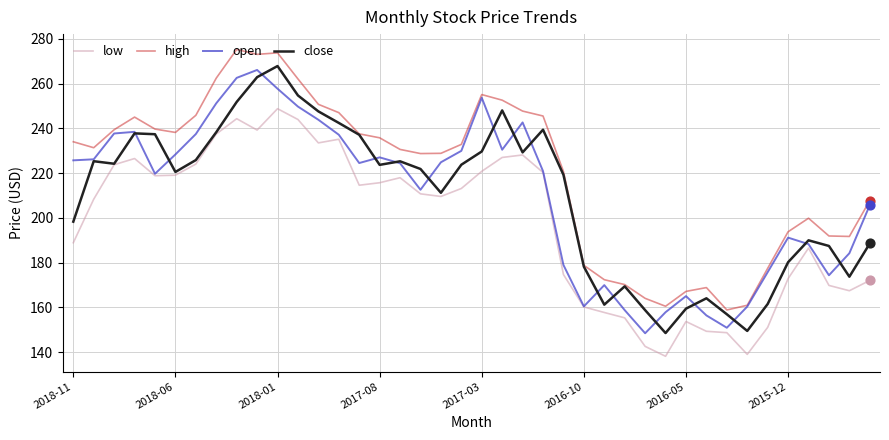

Which series has the largest total across all categories?

high